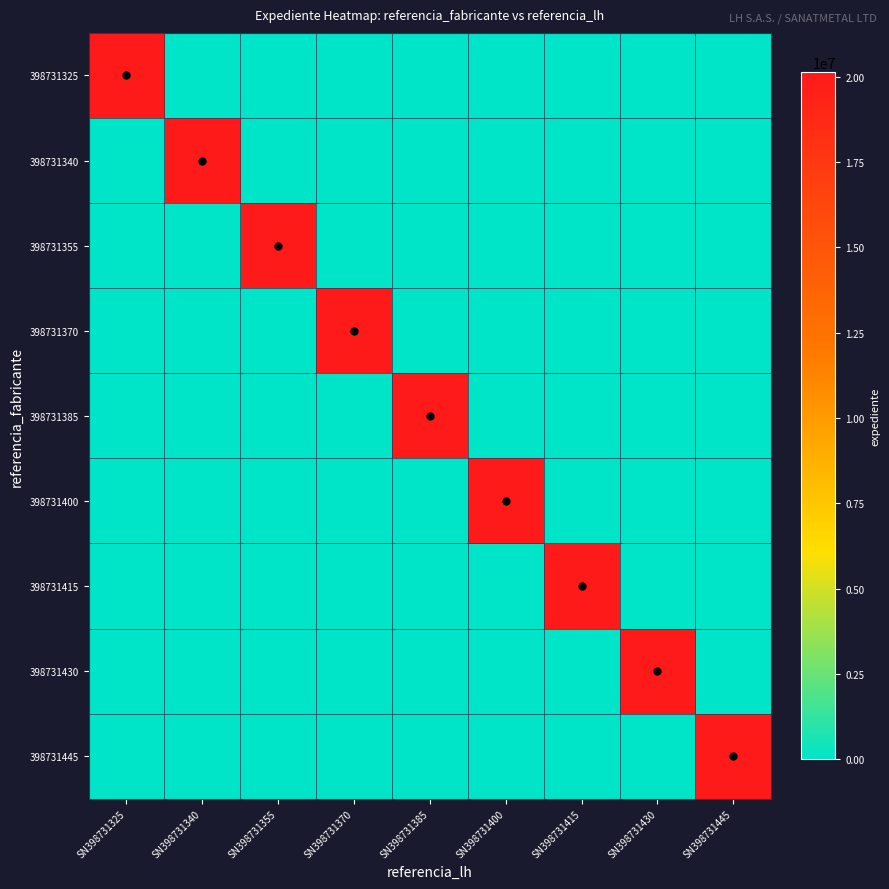

Reading right to left, what are all the values shown in this chart?

398731325: SN398731445=0	SN398731430=0	SN398731415=0	SN398731400=0	SN398731385=0	SN398731370=0	SN398731355=0	SN398731340=0	SN398731325=20132176
398731340: SN398731445=0	SN398731430=0	SN398731415=0	SN398731400=0	SN398731385=0	SN398731370=0	SN398731355=0	SN398731340=20132176	SN398731325=0
398731355: SN398731445=0	SN398731430=0	SN398731415=0	SN398731400=0	SN398731385=0	SN398731370=0	SN398731355=20132176	SN398731340=0	SN398731325=0
398731370: SN398731445=0	SN398731430=0	SN398731415=0	SN398731400=0	SN398731385=0	SN398731370=20132176	SN398731355=0	SN398731340=0	SN398731325=0
398731385: SN398731445=0	SN398731430=0	SN398731415=0	SN398731400=0	SN398731385=20132176	SN398731370=0	SN398731355=0	SN398731340=0	SN398731325=0
398731400: SN398731445=0	SN398731430=0	SN398731415=0	SN398731400=20132176	SN398731385=0	SN398731370=0	SN398731355=0	SN398731340=0	SN398731325=0
398731415: SN398731445=0	SN398731430=0	SN398731415=20132176	SN398731400=0	SN398731385=0	SN398731370=0	SN398731355=0	SN398731340=0	SN398731325=0
398731430: SN398731445=0	SN398731430=20132176	SN398731415=0	SN398731400=0	SN398731385=0	SN398731370=0	SN398731355=0	SN398731340=0	SN398731325=0
398731445: SN398731445=20132176	SN398731430=0	SN398731415=0	SN398731400=0	SN398731385=0	SN398731370=0	SN398731355=0	SN398731340=0	SN398731325=0